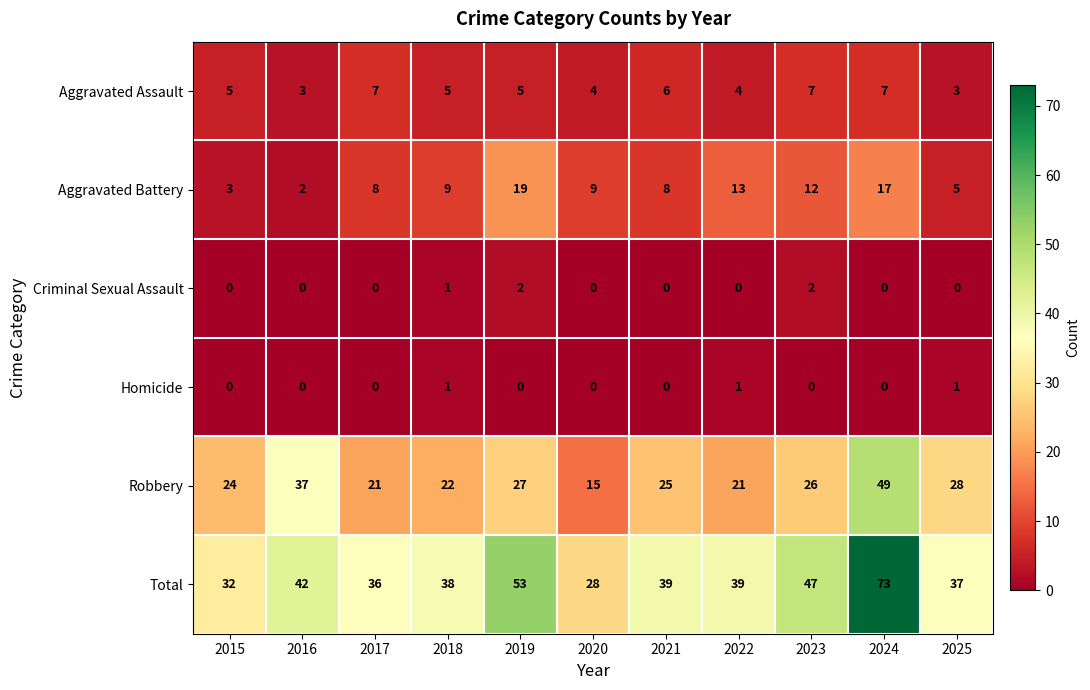

How many series are shown in this chart?

6